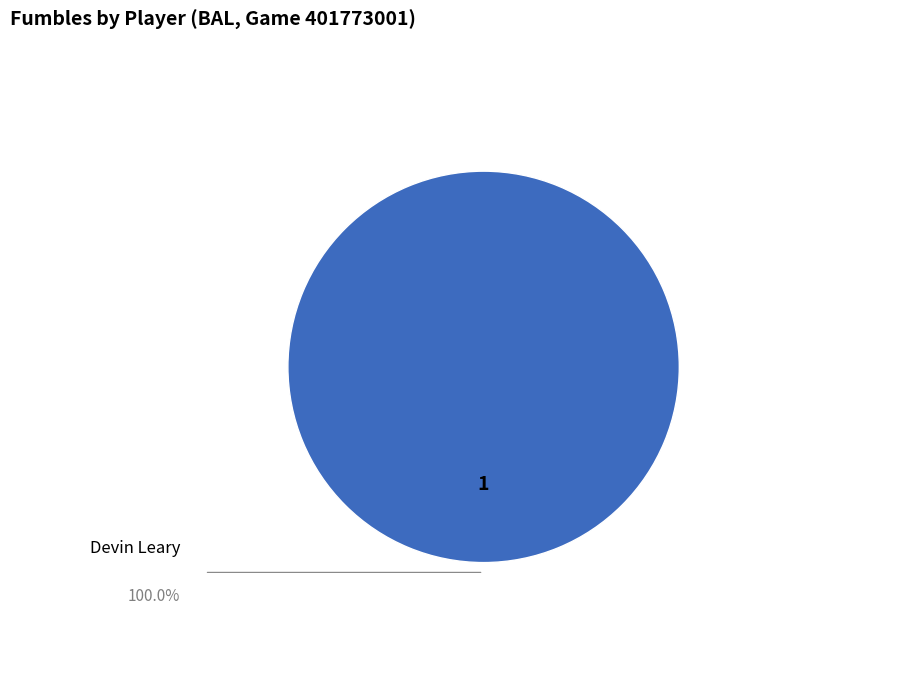

Is there a majority slice in this chart?

Yes